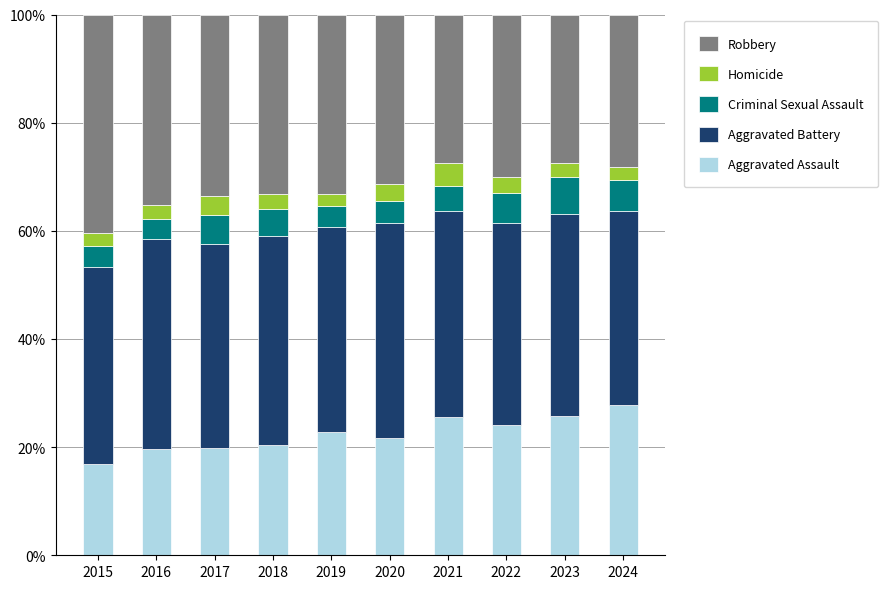

What is the lowest value of the Aggravated Assault series?

16.8